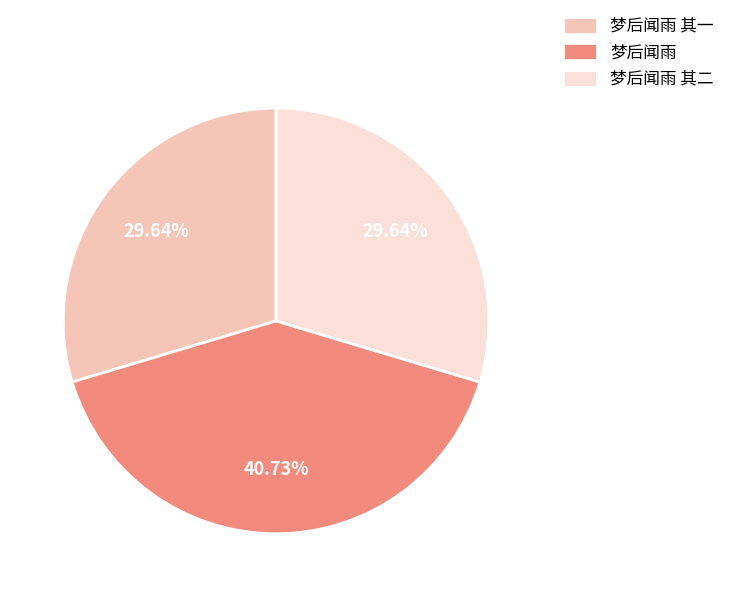

How many slices are in this pie chart?

3